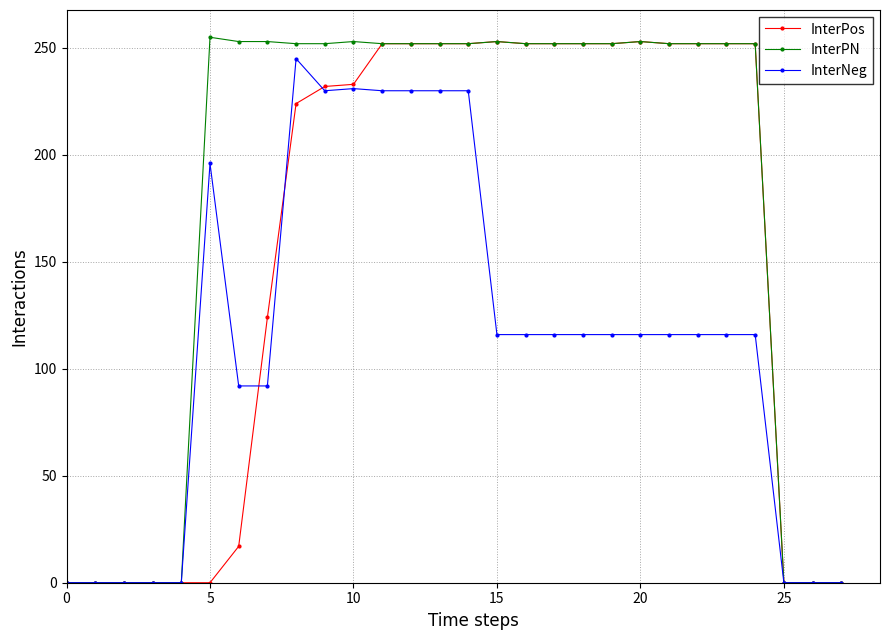

List the series in order of their overall mean, lowest first.

InterNeg, InterPos, InterPN